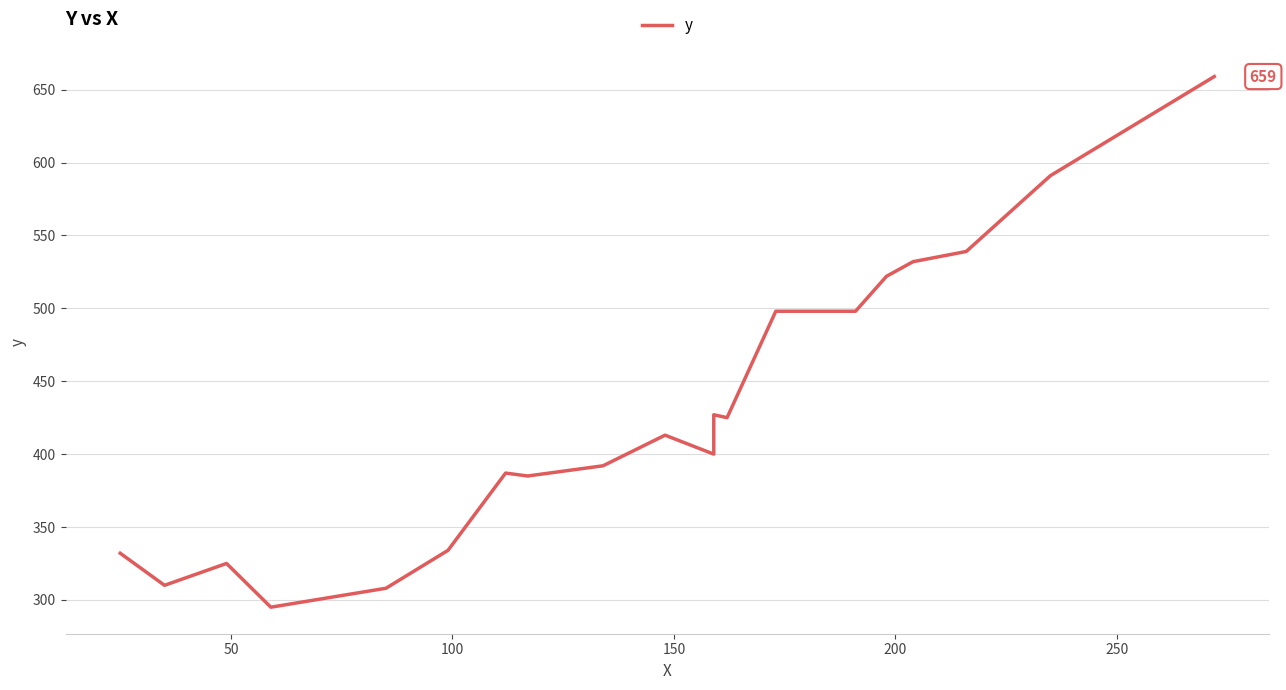

How many series are shown in this chart?

1